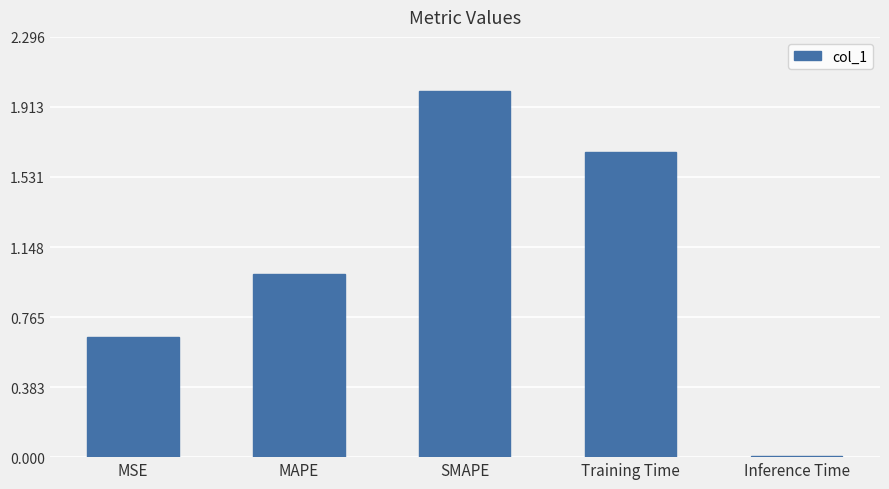

What is the difference between the maximum and second lowest values?

1.3